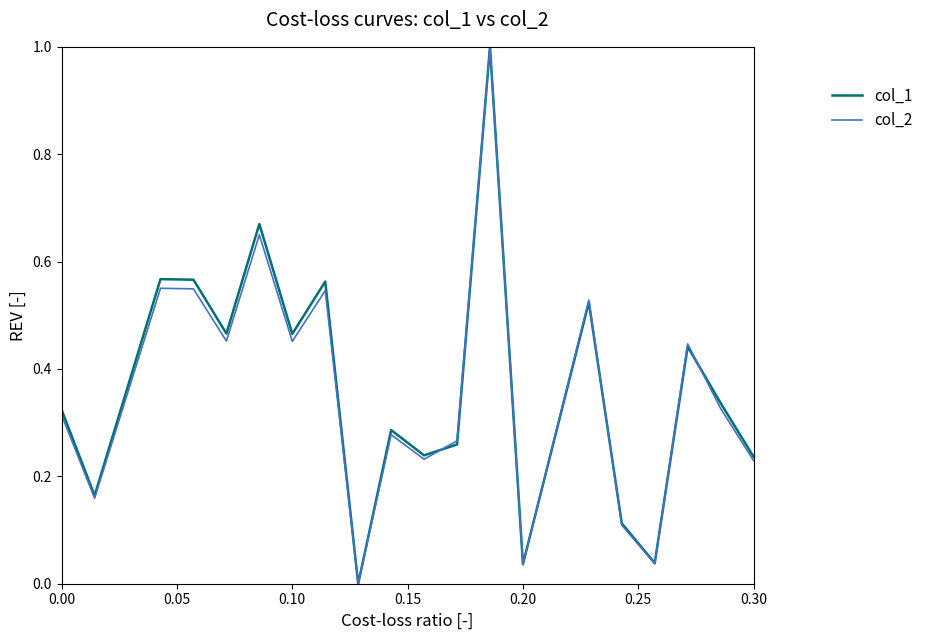

How many lines are shown in the chart?

2